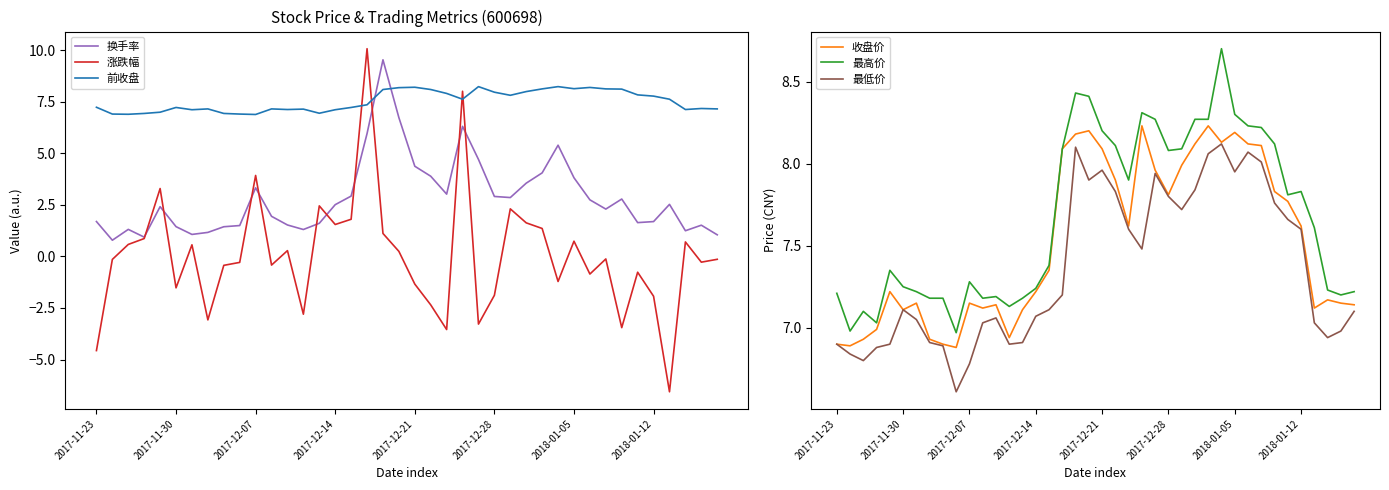

Which series has the largest total across all categories?

最高价